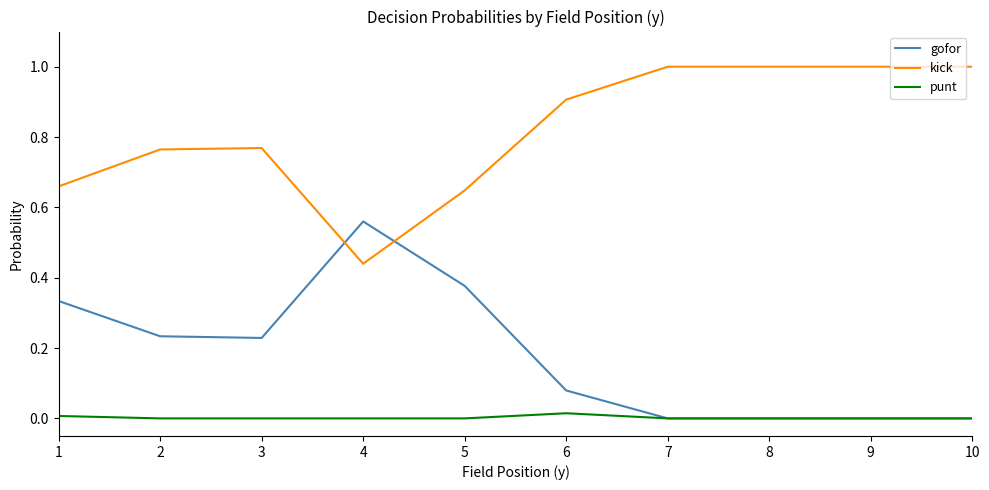

At which label does gofor reach its peak?

4